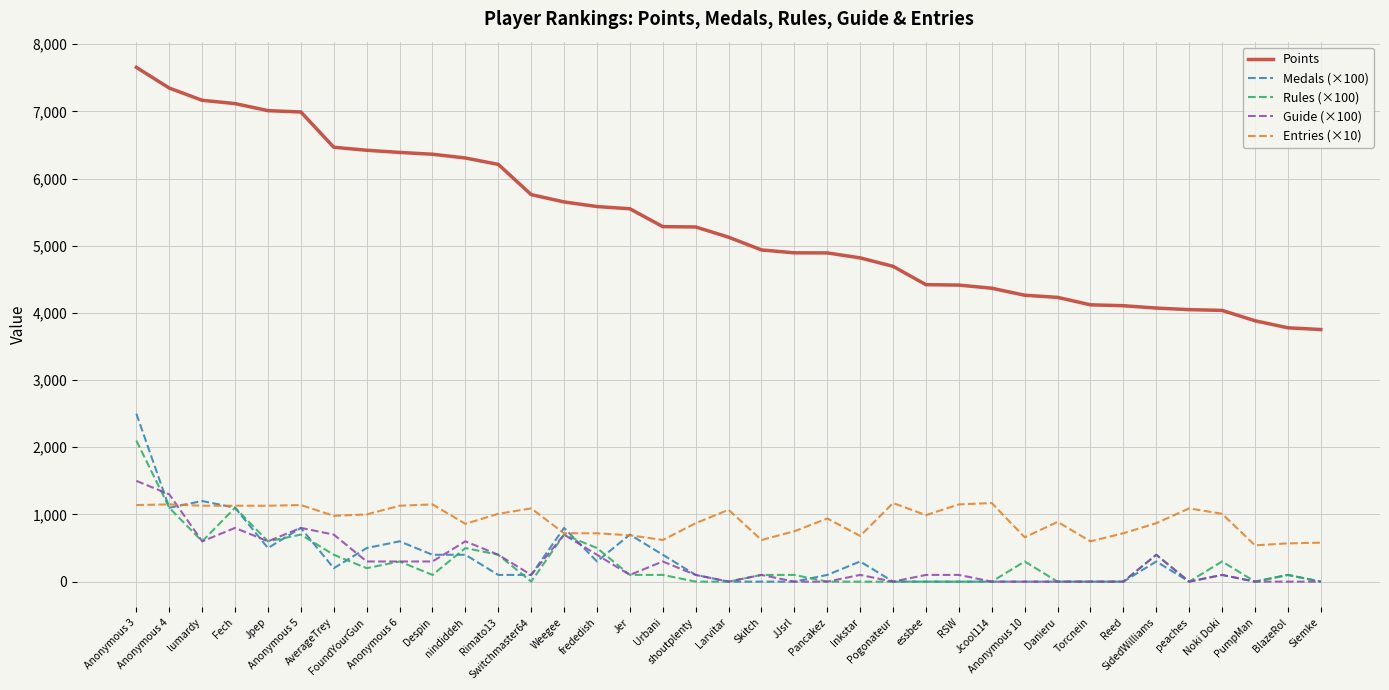

How many values in the Points series are below 5128?

18